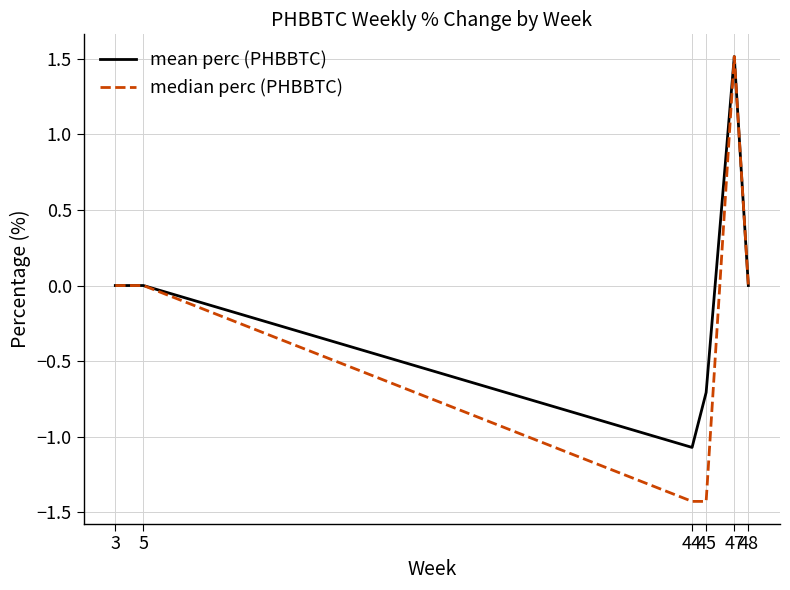

Reading right to left, transcribe all the data shown in this chart.

mean perc (PHBBTC): 48=0.0	47=1.5	45=-0.7	44=-1.1	5=0.0	3=0.0
median perc (PHBBTC): 48=0.0	47=1.5	45=-1.4	44=-1.4	5=0.0	3=0.0